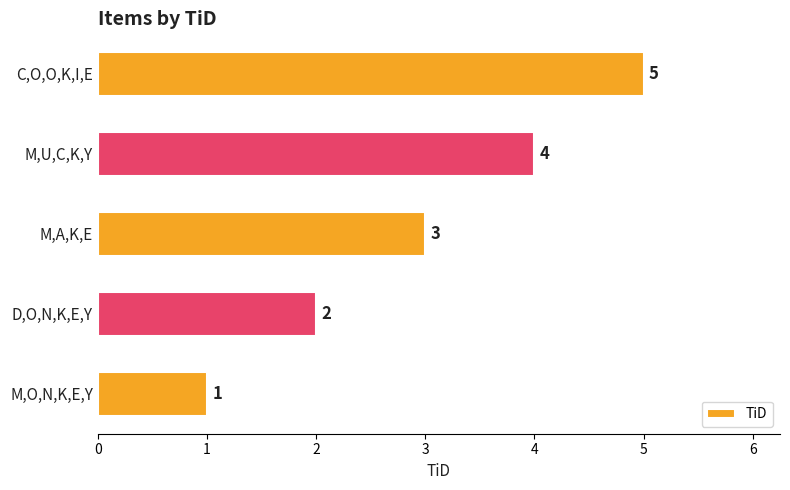

Is it true that the value at D,O,N,K,E,Y is 2?

True